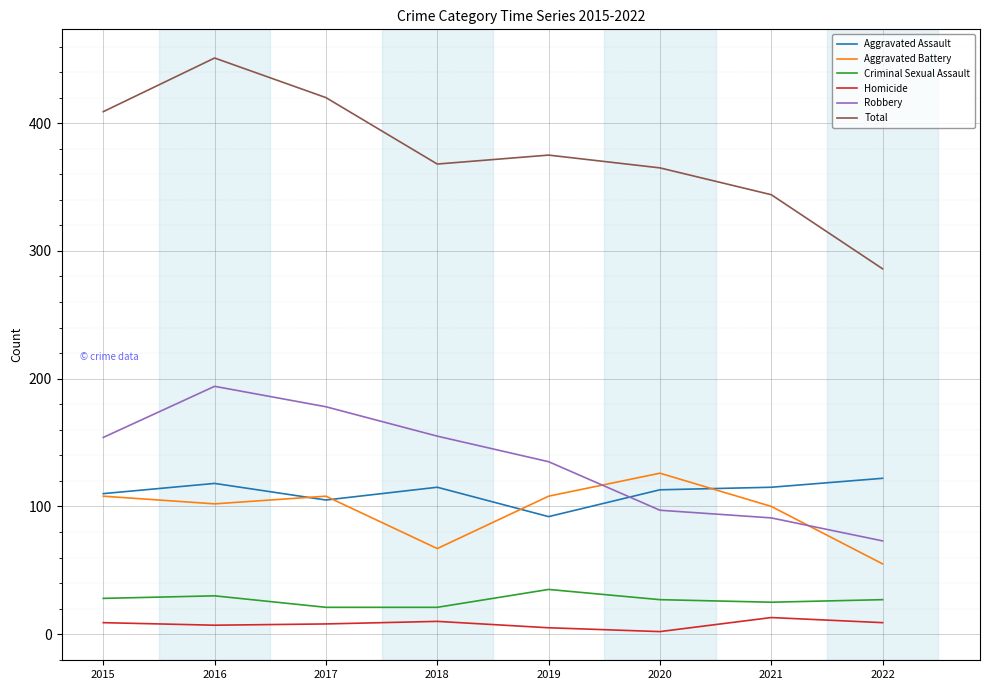

Which series has the widest spread of values?

Total